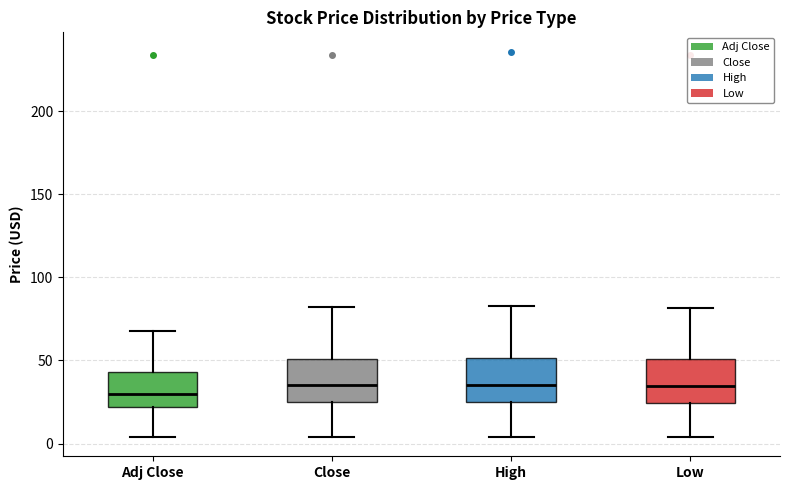

Reading left to right, read every box against the y-axis: the position of its median line, the range the box covers, and the ends of its whiskers. The values are not printed on the chart, so give them approximately, as read against the axis.

Adj Close: median 30, box 20 to 45, whiskers 5 to 70
Close: median 35, box 25 to 50, whiskers 5 to 80
High: median 35, box 25 to 50, whiskers 5 to 85
Low: median 35, box 25 to 50, whiskers 5 to 80